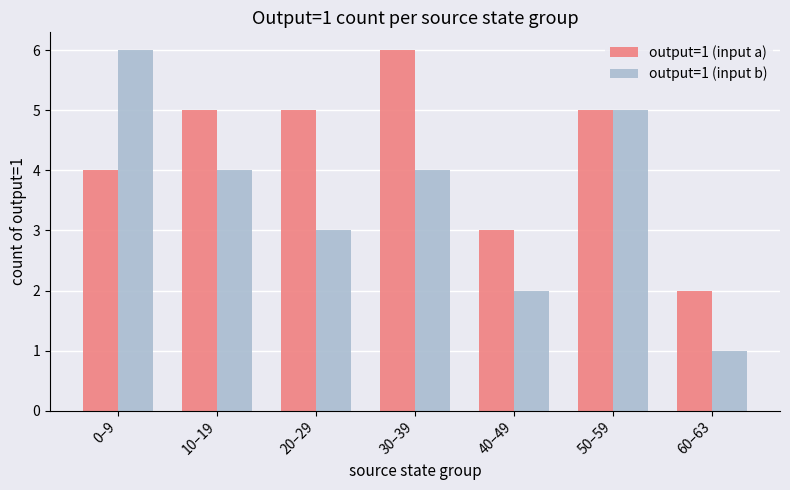

Is the value of output=1 (input a) at 60–63 greater than the value of output=1 (input b) at 60–63?

Yes